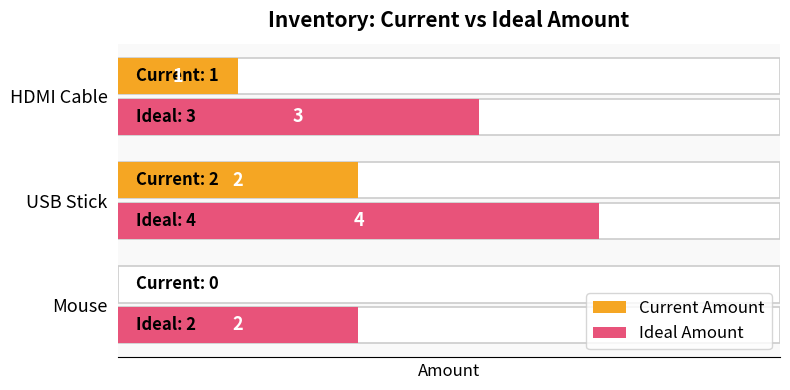

What is the sum of the Ideal Amount values at HDMI Cable and Mouse?

5